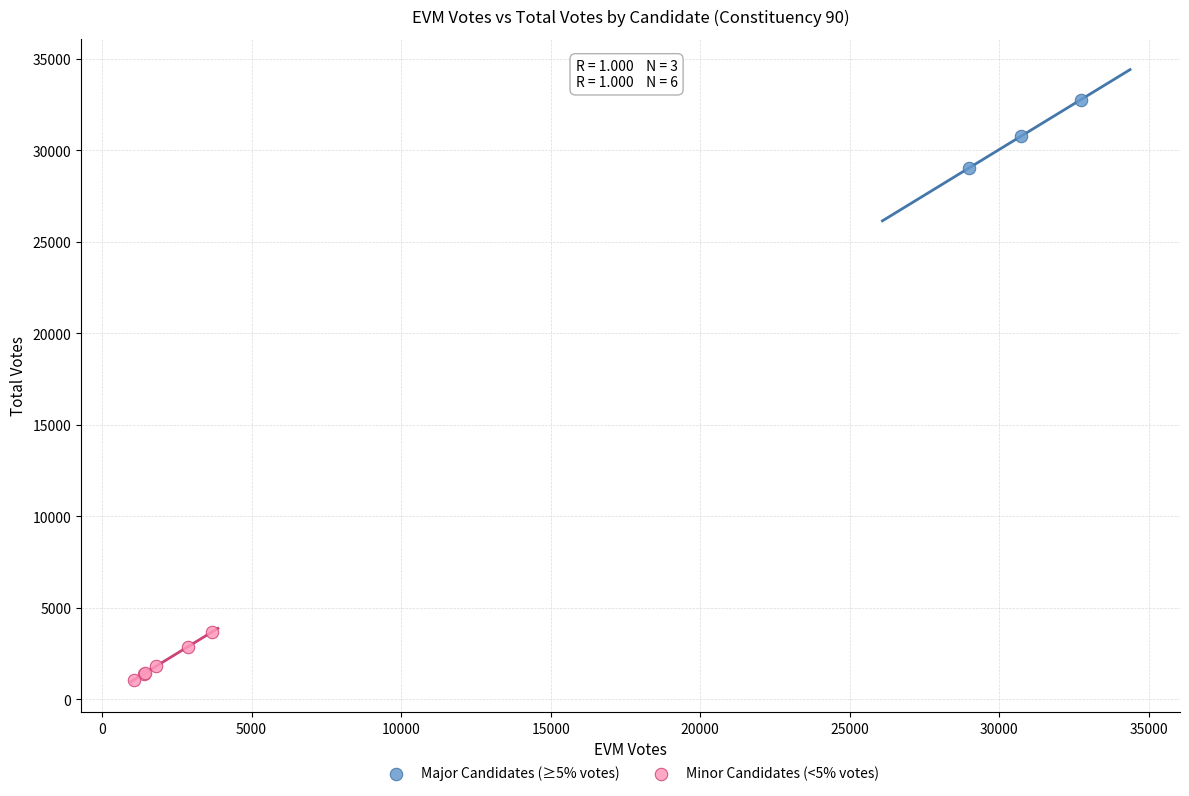

Which series reaches the minimum Y coordinate?

Minor Candidates (<5% votes)